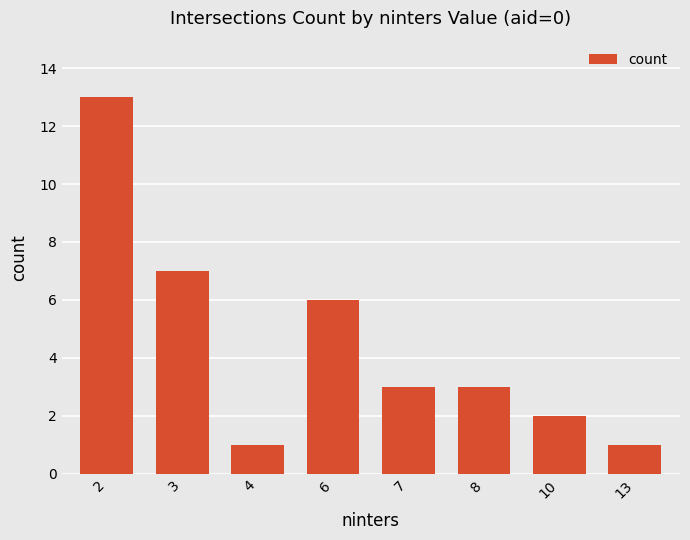

What is the difference between the maximum and minimum values?

12